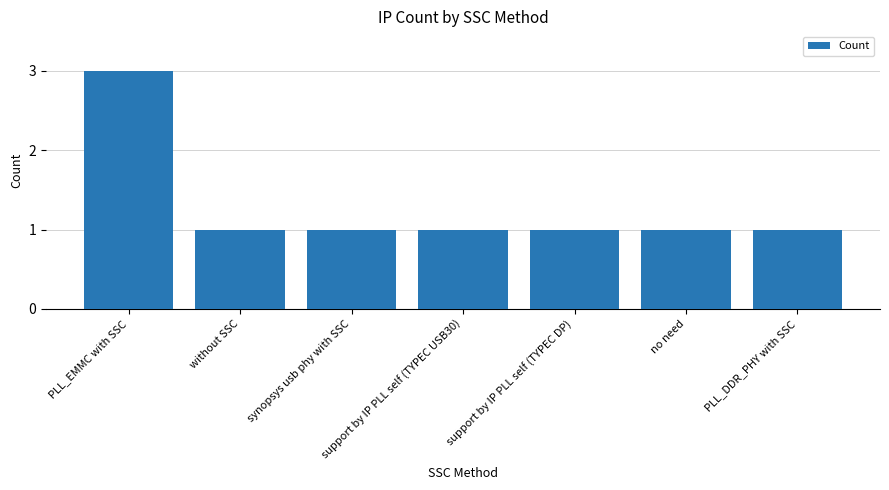

The chart shows a value of 1 at support by IP PLL self (TYPEC USB30). True or false?

True